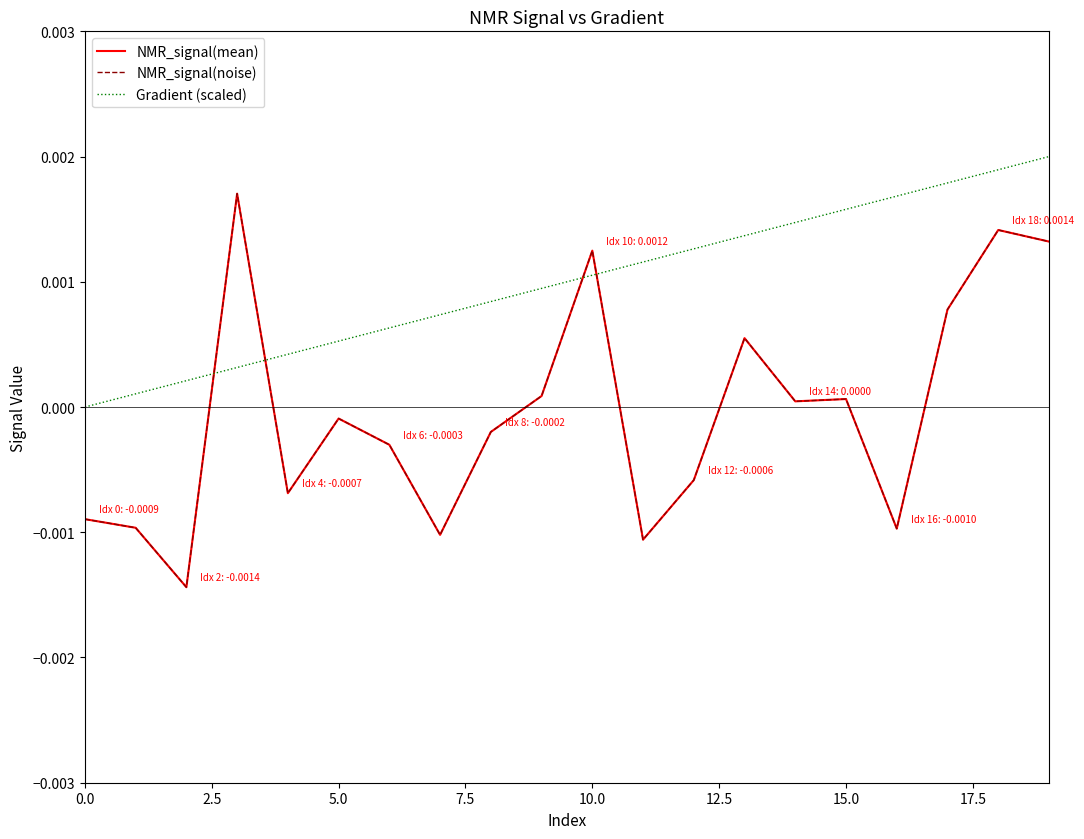

Is this an area chart (filled region under the line)?

No